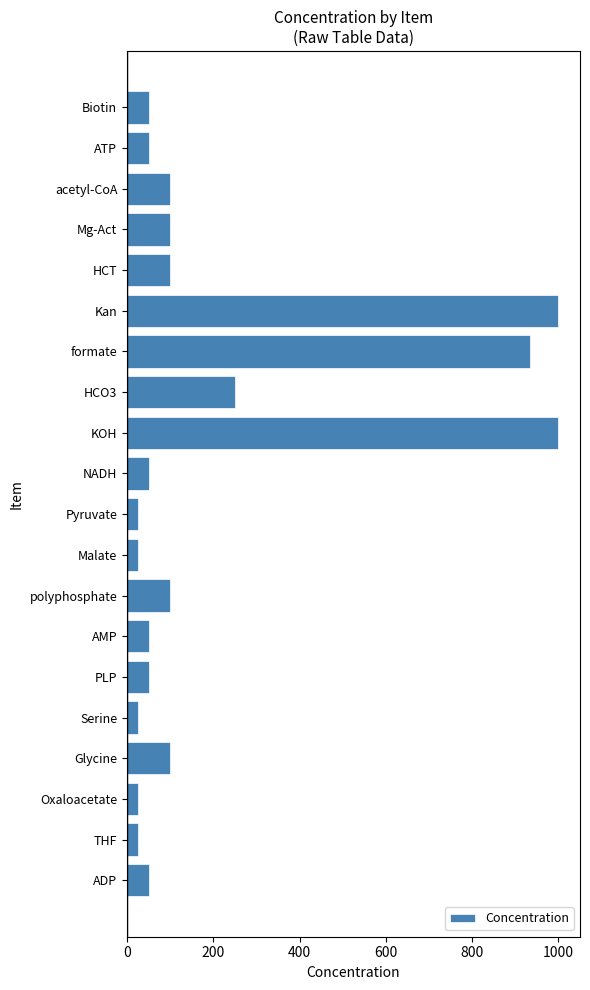

What is the label of the 11th bar from the bottom?

NADH